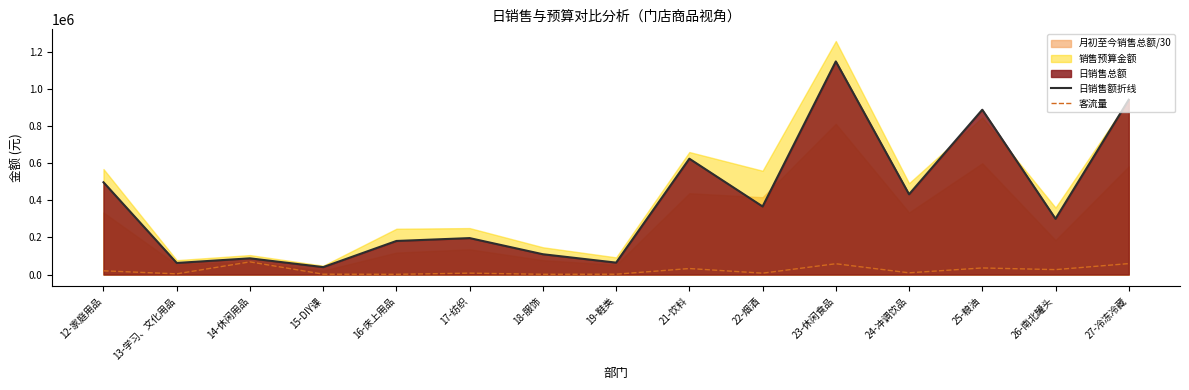

At which label is 日销售额折线 closest to 593485?

21-饮料